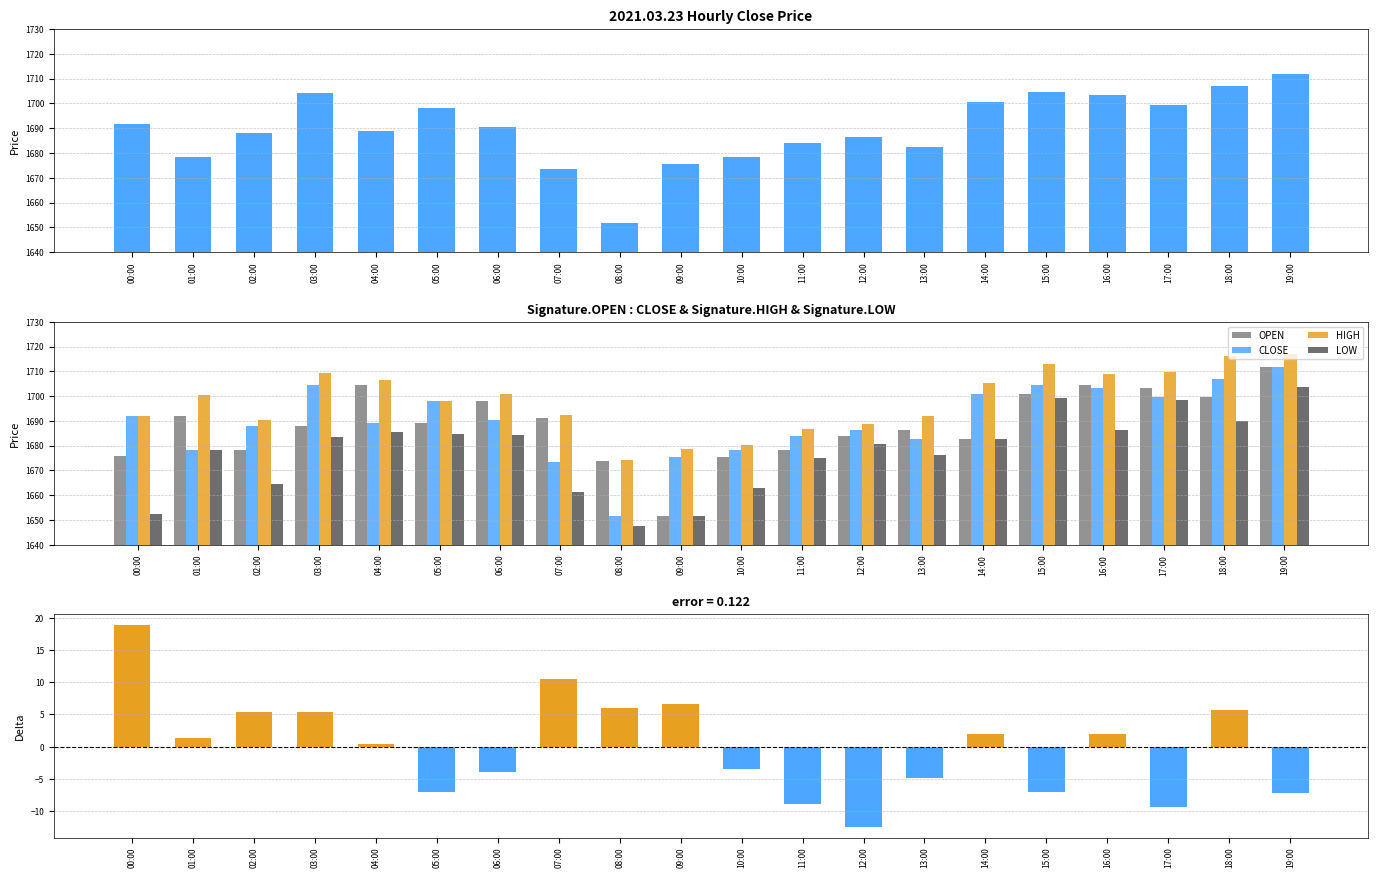

How many data points in LOW are less than 1682?

10